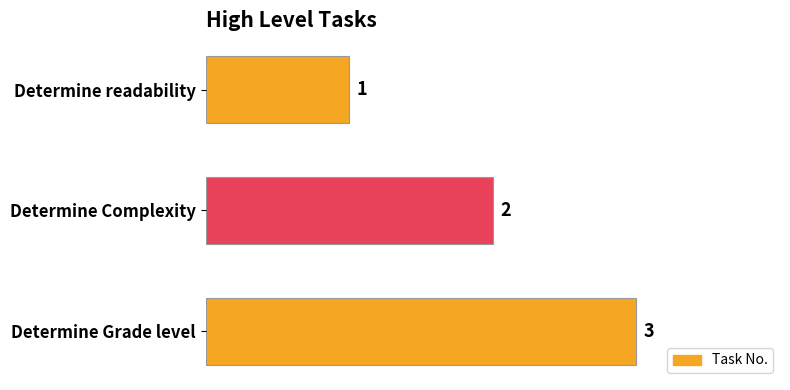

Rank the categories by value from highest to lowest.

Determine Grade level, Determine Complexity, Determine readability